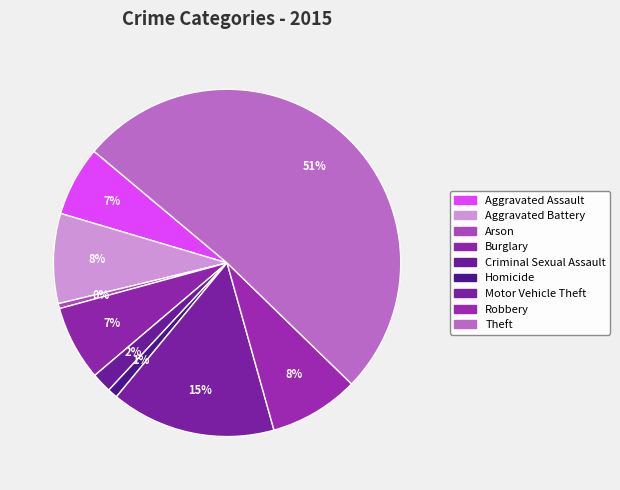

Count the number of slices in the pie.

9